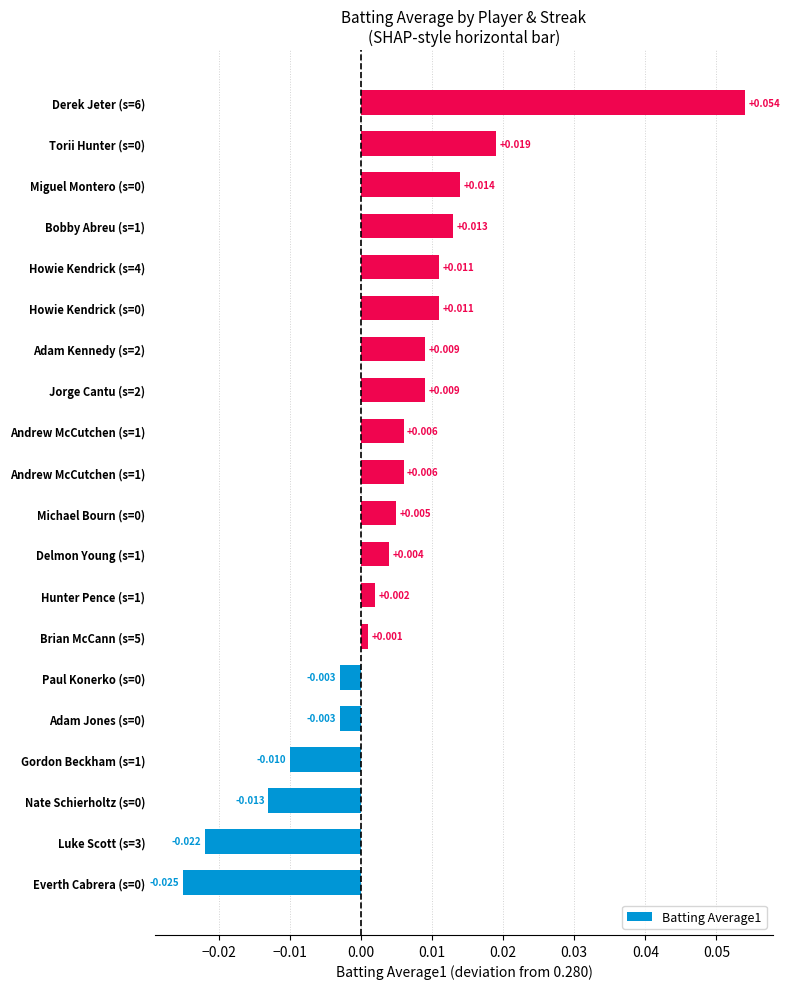

How many series are shown in this chart?

1